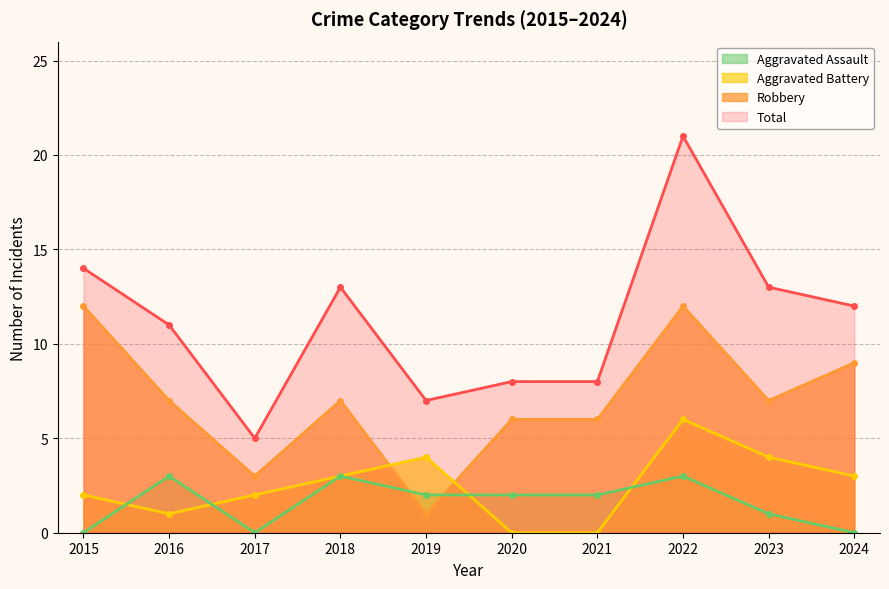

How many values in the Total series are below 12?

5